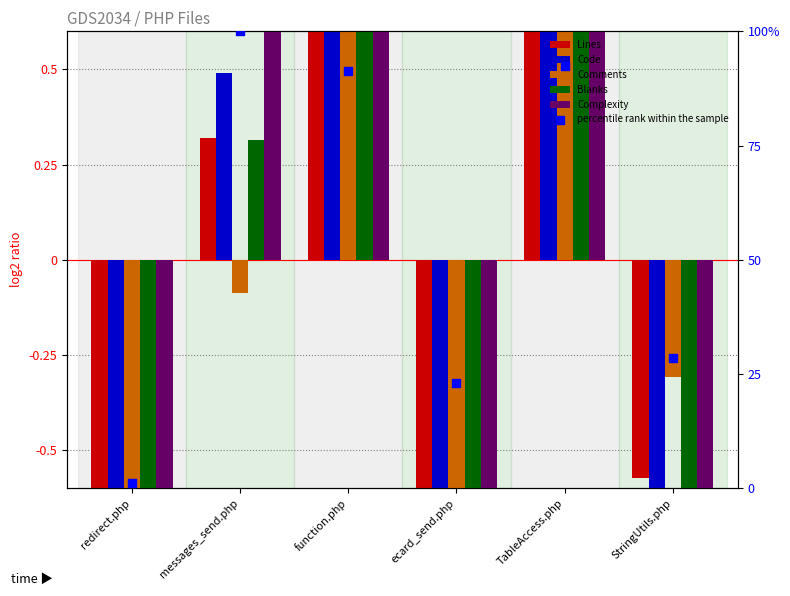

What are all the series names shown in the legend?

Lines, Code, Comments, Blanks, Complexity, percentile rank within the sample